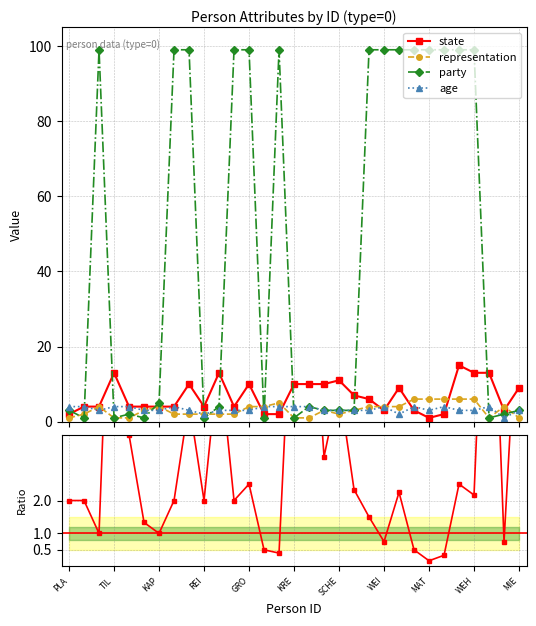

The value of state/repr at 11 is 2.0. True or false?

True